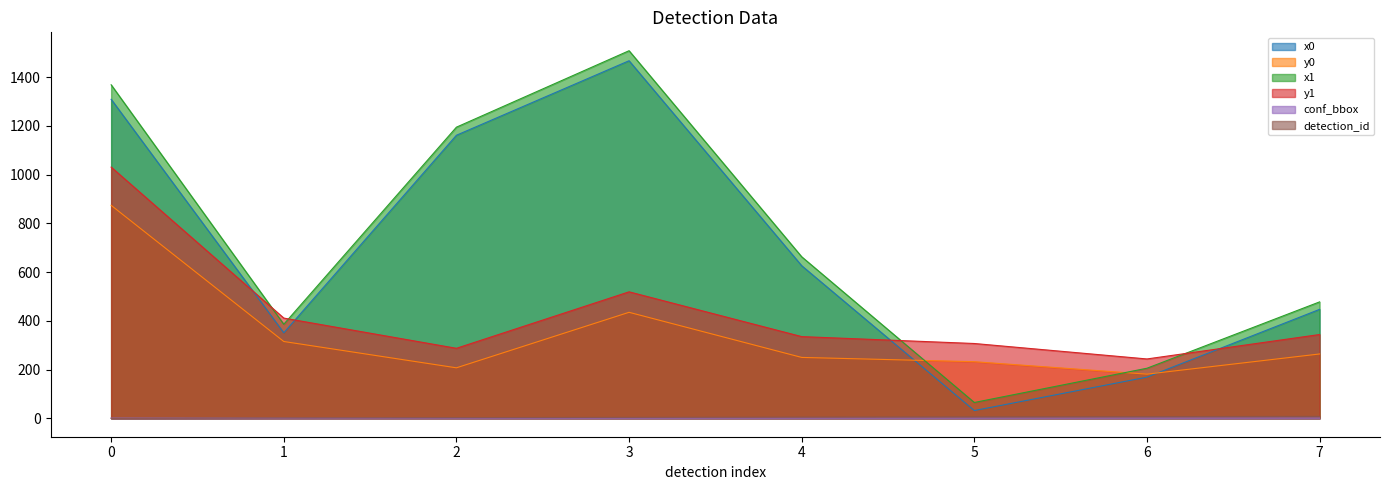

Reading left to right, extract all data points from this chart.

x0: 0=1309.4	1=351.0	2=1161.8	3=1467.6	4=626.4	5=32.0	6=169.1	7=447.2
y0: 0=874.2	1=315.4	2=207.4	3=435.2	4=250.0	5=232.5	6=181.4	7=264.2
x1: 0=1368.9	1=386.1	2=1195.0	3=1508.7	4=663.0	5=65.1	6=205.6	7=477.9
y1: 0=1031.1	1=411.5	2=287.4	3=519.2	4=335.4	5=307.1	6=243.7	7=344.0
conf_bbox: 0=1.0	1=1.0	2=1.0	3=1.0	4=1.0	5=1.0	6=1.0	7=1.0
detection_id: 0=0.0	1=2.0	2=3.0	3=4.0	4=5.0	5=6.0	6=7.0	7=8.0